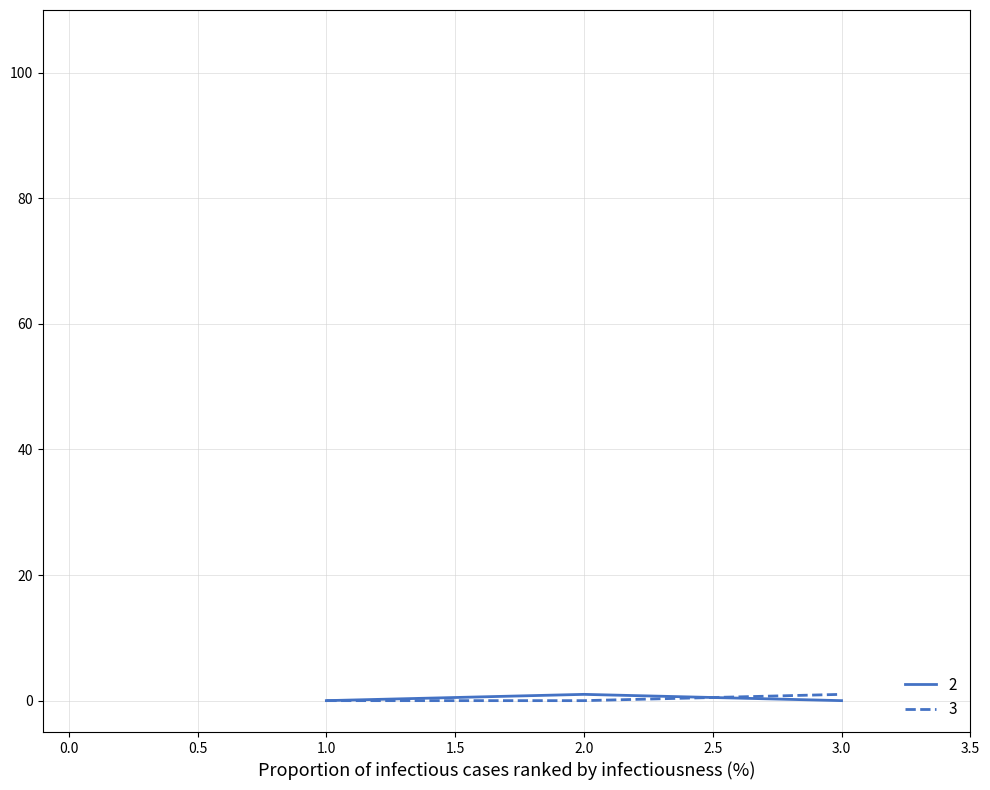

Is it true that 2 equals 0 at 3.0?

True